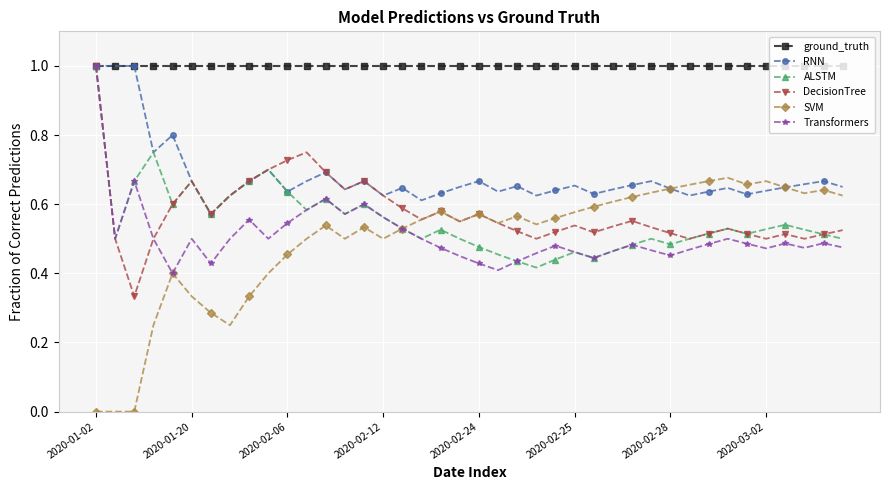

What are all the series names shown in the legend?

ground_truth, RNN, ALSTM, DecisionTree, SVM, Transformers